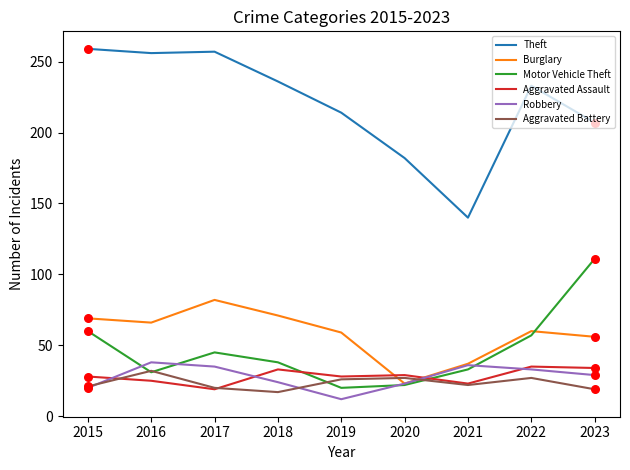

Which series has the largest total across all categories?

Theft